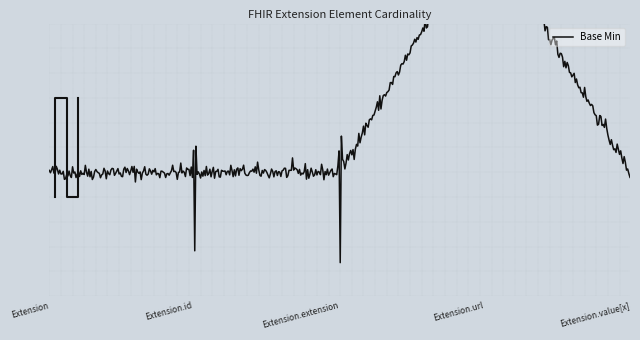

How many values are between 0 and 1?

5